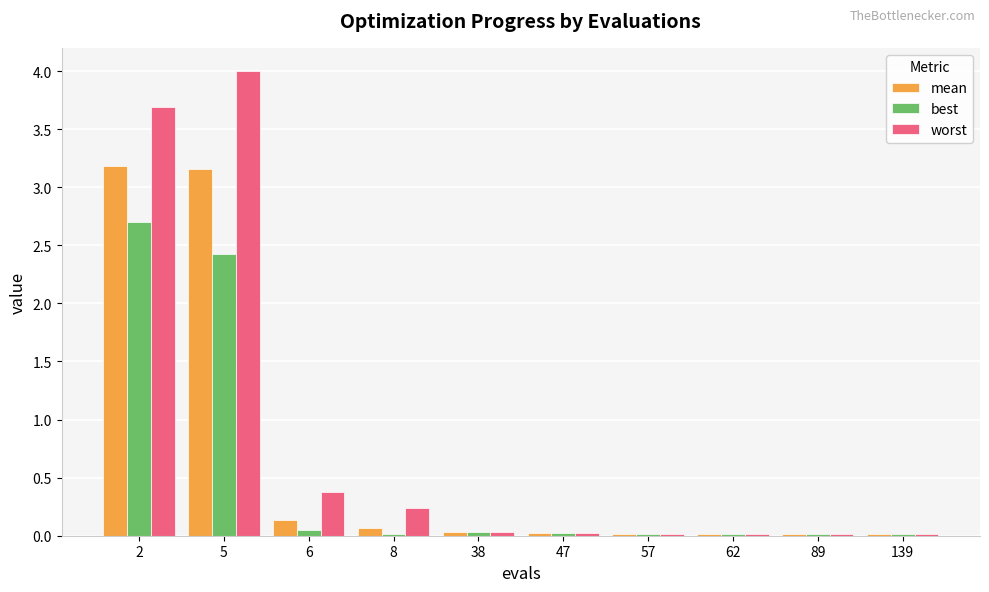

Which series has the largest total across all categories?

worst